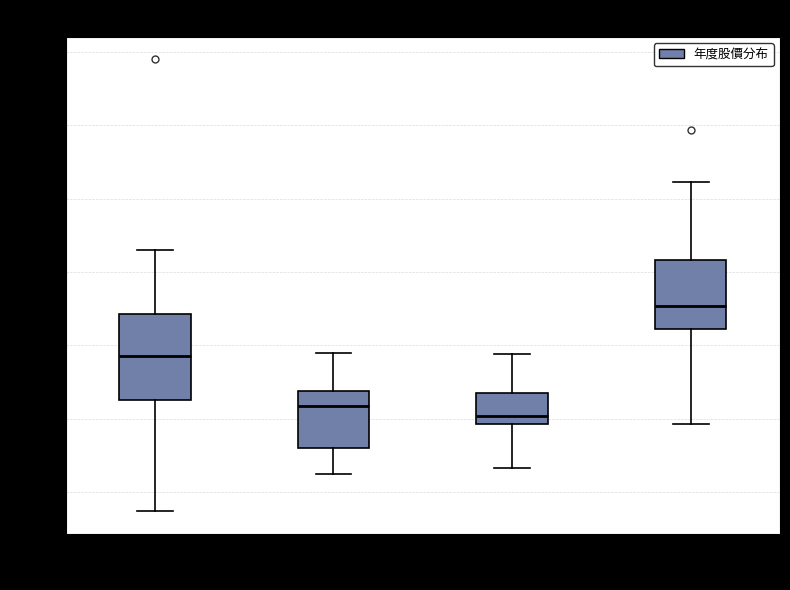

Reading left to right, transcribe this box plot: for each box, give where its median line is, the range the box spans, and where its two whiskers end, as read against the y-axis. The values are not printed on the chart, so give them approximately, as read against the axis.

2006-2010: median 145, box 115 to 170, whiskers 35 to 215
2011-2015: median 110, box 80 to 120, whiskers 65 to 145
2016-2020: median 100, box 95 to 120, whiskers 65 to 145
2021-2024: median 175, box 160 to 210, whiskers 95 to 260